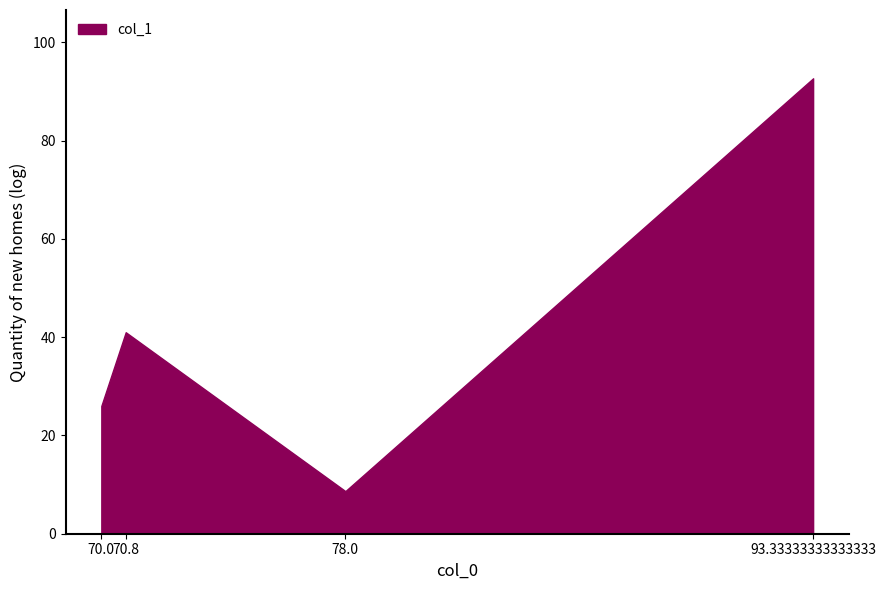

At which label is the value closest to 50?

70.8